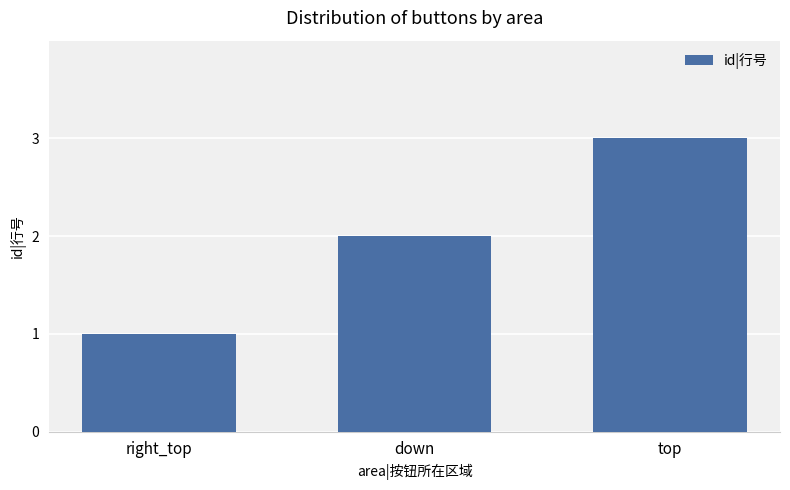

The chart shows a value of 2 at down. True or false?

True